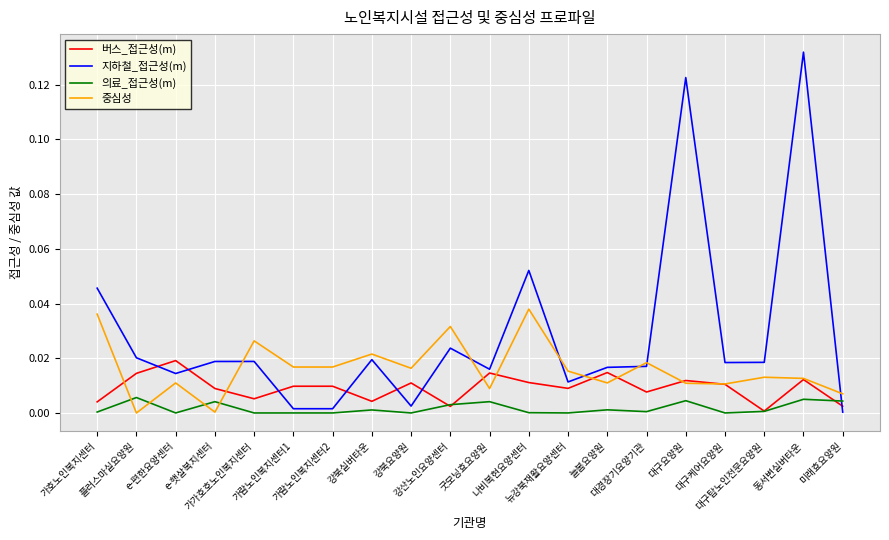

The value of 버스_접근성(m) at e-편한요양센터 is 0.0. True or false?

True